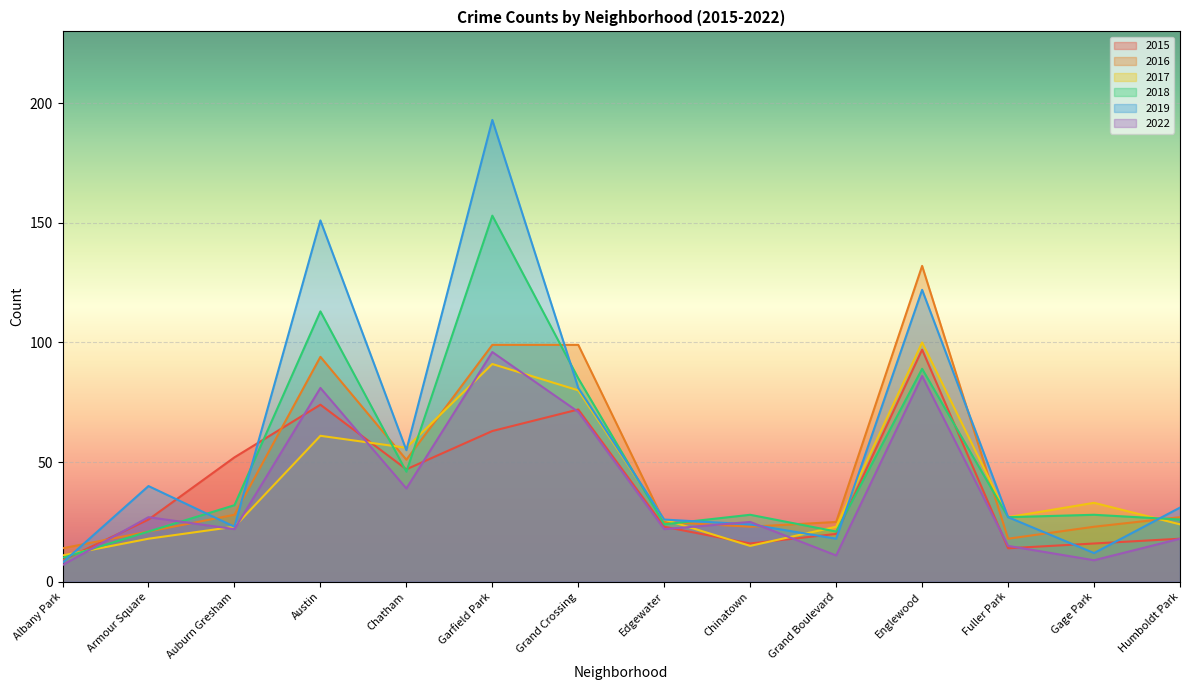

Which series has the largest total across all categories?

2019